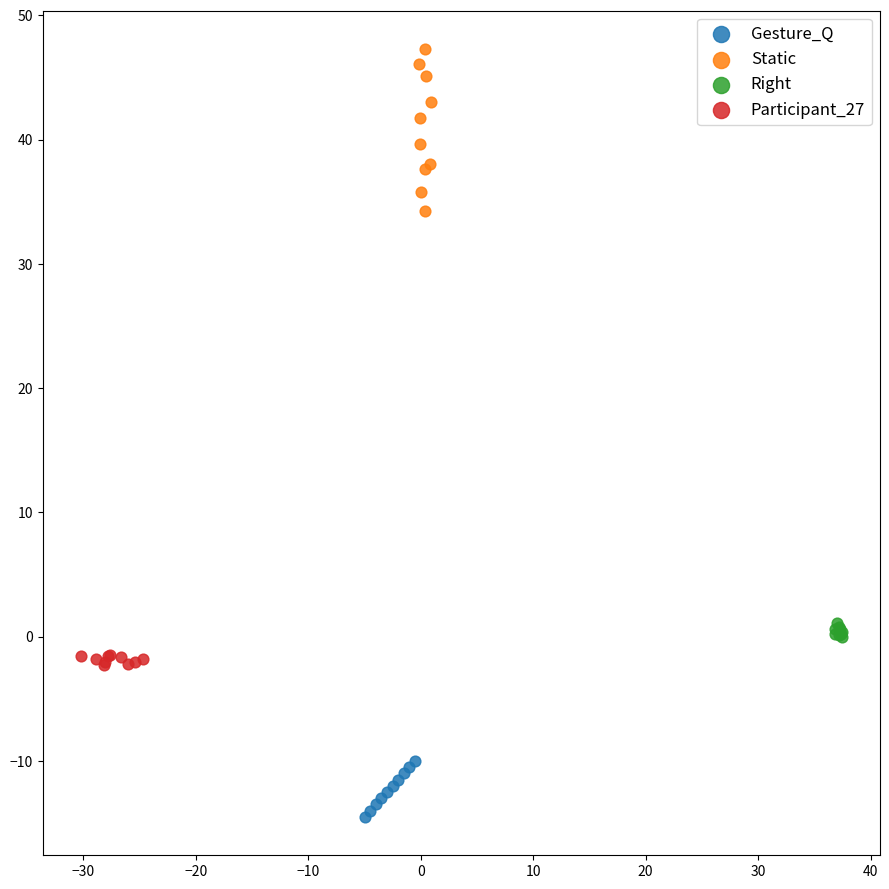

Which series reaches the maximum Y coordinate?

Static